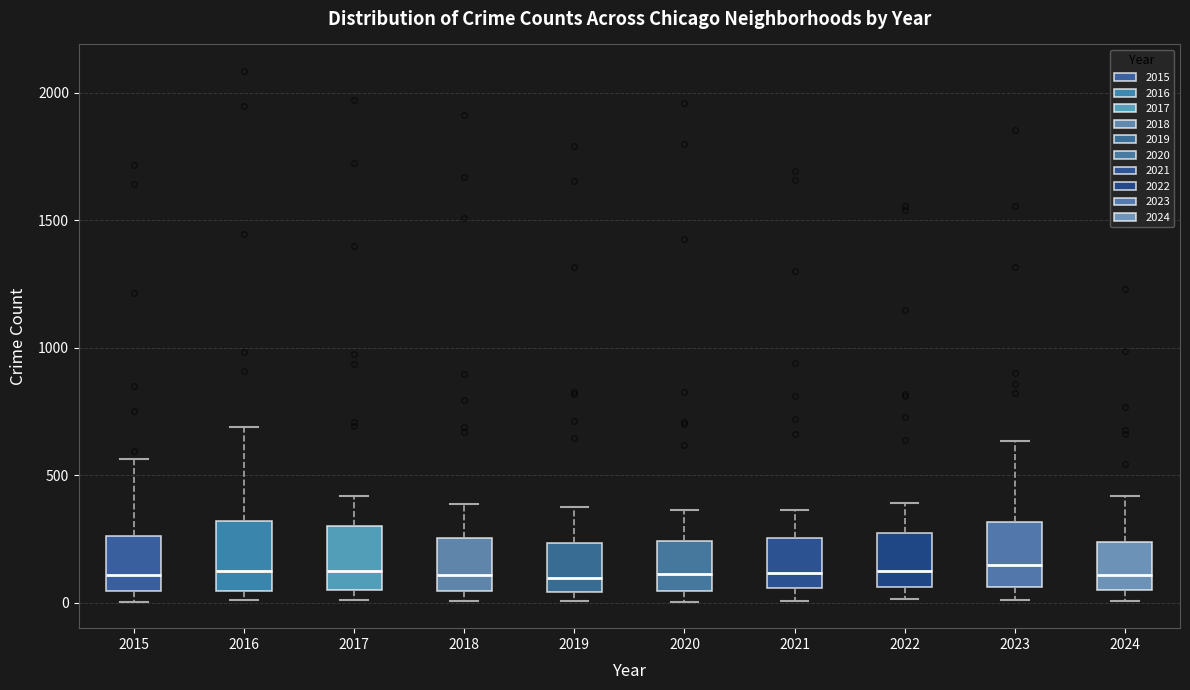

Reading left to right, transcribe this box plot: for each box, give where its median line is, the range the box spans, and where its two whiskers end, as read against the y-axis. The values are not printed on the chart, so give them approximately, as read against the axis.

2015: median 100, box 50 to 250, whiskers 0 to 550
2016: median 150, box 50 to 300, whiskers 0 to 700
2017: median 100, box 50 to 300, whiskers 0 to 400
2018: median 100, box 50 to 250, whiskers 0 to 400
2019: median 100, box 50 to 250, whiskers 0 to 400
2020: median 100, box 50 to 250, whiskers 0 to 350
2021: median 100, box 50 to 250, whiskers 0 to 350
2022: median 100, box 50 to 250, whiskers 0 to 400
2023: median 150, box 50 to 300, whiskers 0 to 650
2024: median 100, box 50 to 250, whiskers 0 to 400